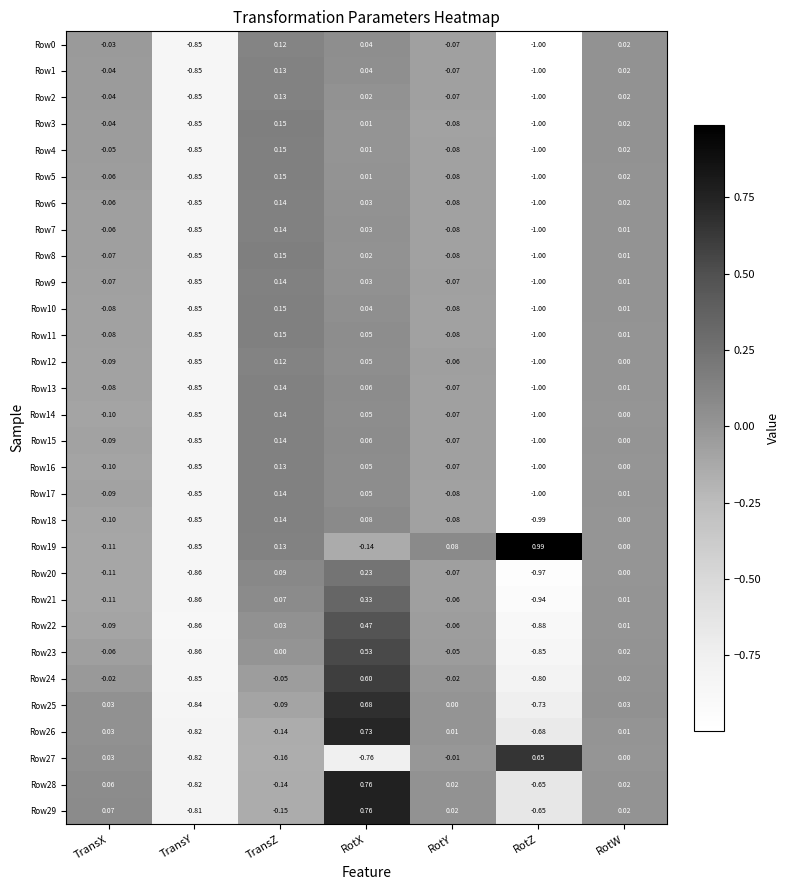

What is the total value across all series at RotZ?

-24.5